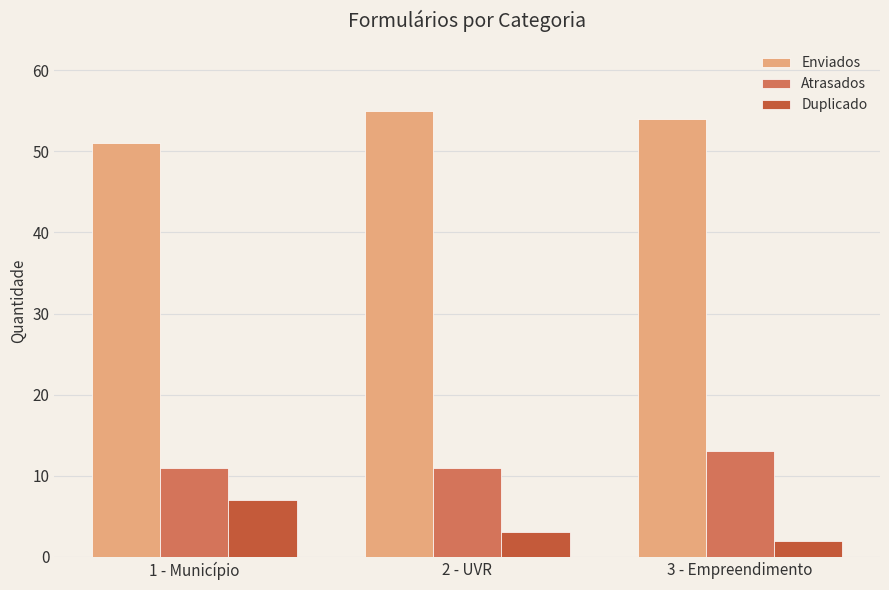

The value of Duplicado at 3 - Empreendimento is 2. True or false?

True